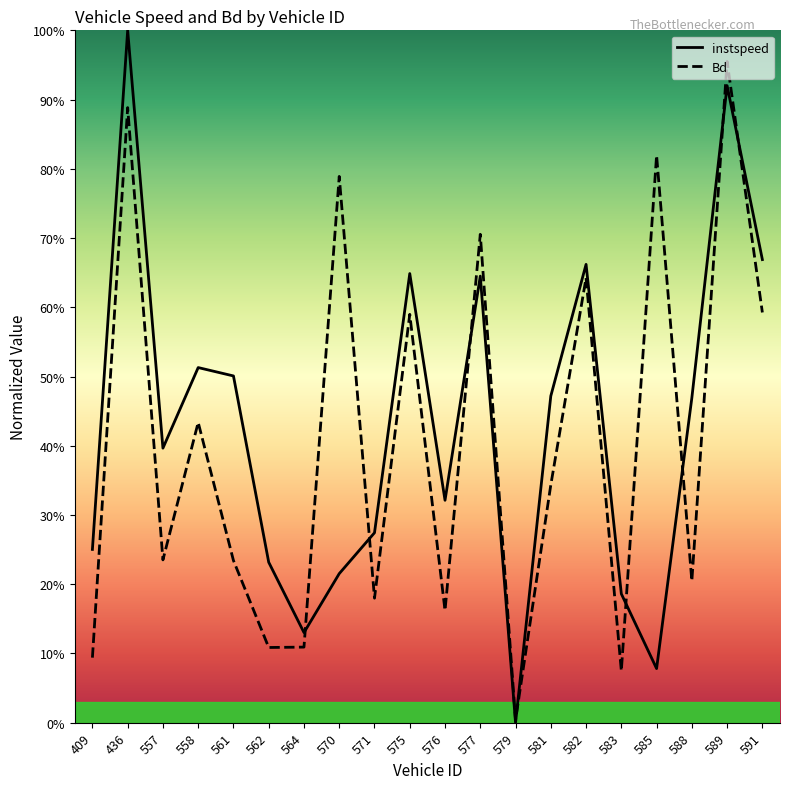

Which category has the highest value in the Bd series?

589